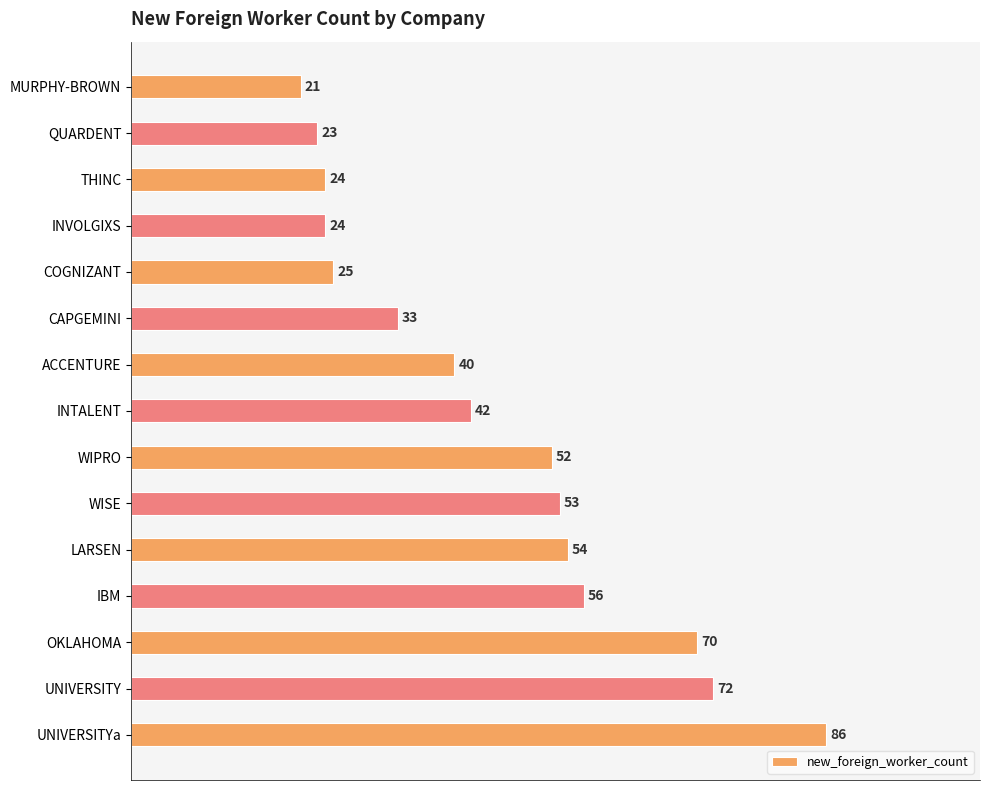

The value at QUARDENT is 34. True or false?

False